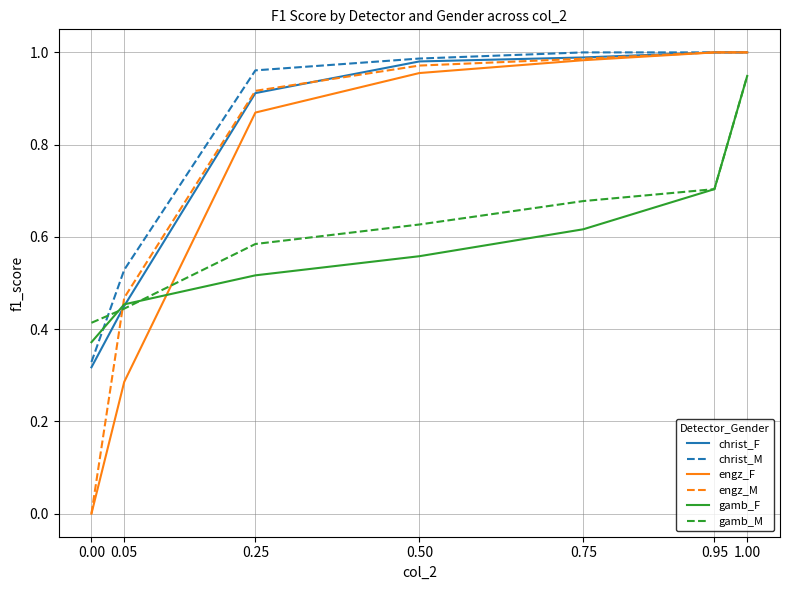

Does the chart display data point markers on the line(s)?

No